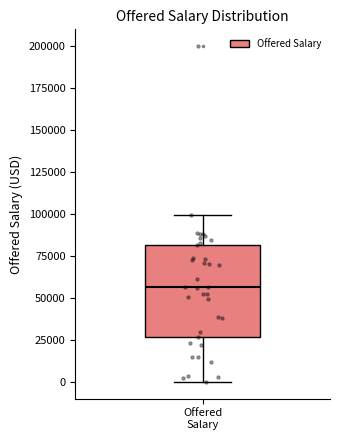

Where is the upper edge of the box for Offered Salary on the y-axis? The values are not printed on the chart, so give them approximately, as read against the axis.

80000